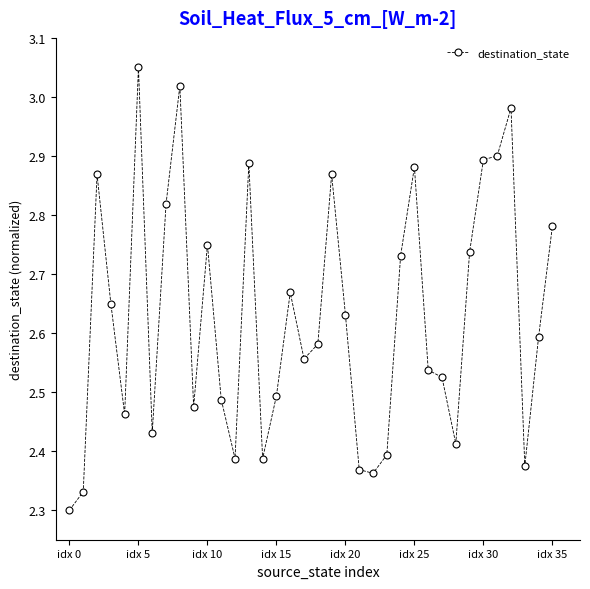

What is the difference between the second highest and minimum values?

0.7